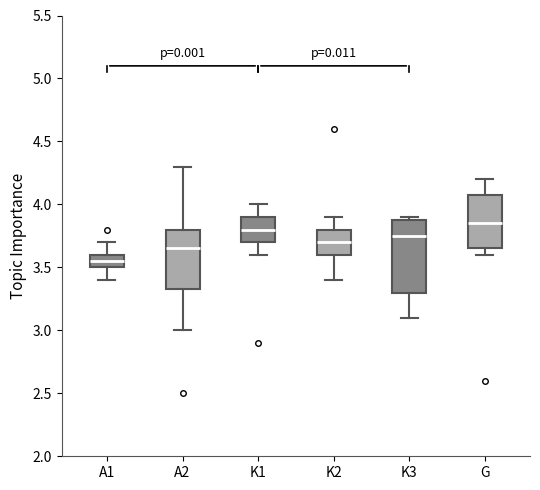

Reading left to right, transcribe this box plot: for each box, give where its median line is, the range the box spans, and where its two whiskers end, as read against the y-axis. The values are not printed on the chart, so give them approximately, as read against the axis.

A1: median 3.55, box 3.50 to 3.60, whiskers 3.40 to 3.70
A2: median 3.65, box 3.35 to 3.80, whiskers 3.00 to 4.30
K1: median 3.80, box 3.70 to 3.90, whiskers 3.60 to 4.00
K2: median 3.70, box 3.60 to 3.80, whiskers 3.40 to 3.90
K3: median 3.75, box 3.30 to 3.90, whiskers 3.10 to 3.90 (just above the box's upper edge)
G: median 3.85, box 3.65 to 4.10, whiskers 3.60 to 4.20